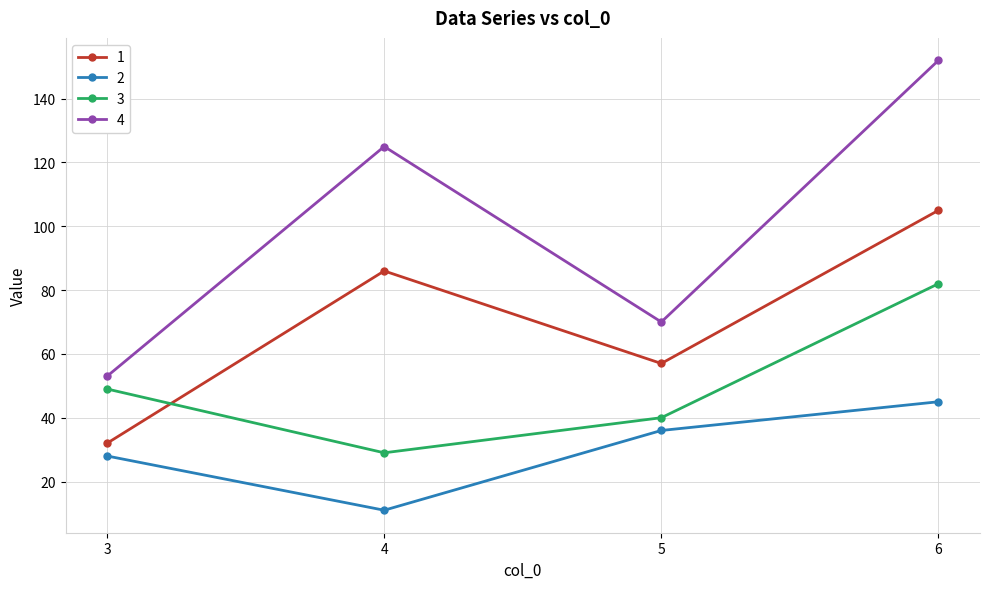

Count the number of data series in this chart.

4